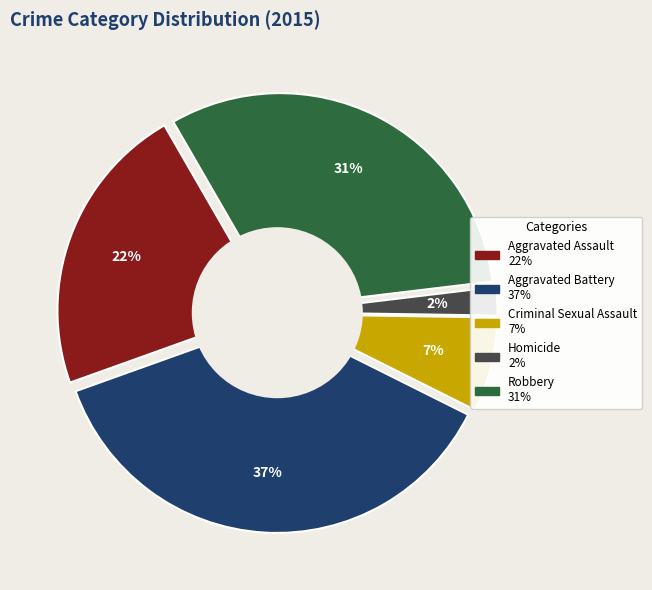

Does any single category account for the majority?

No